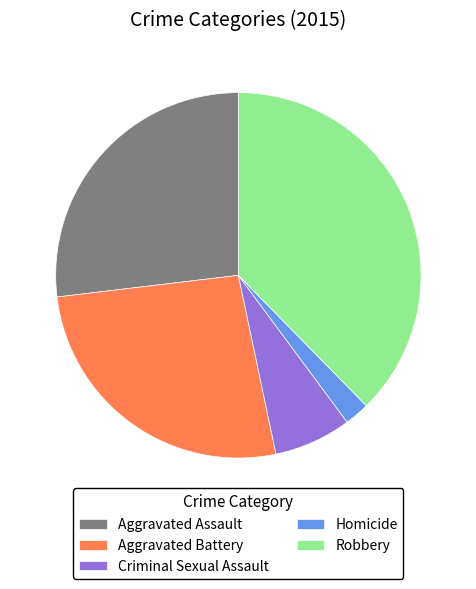

Is the sum of Criminal Sexual Assault and Aggravated Assault greater than half?

No